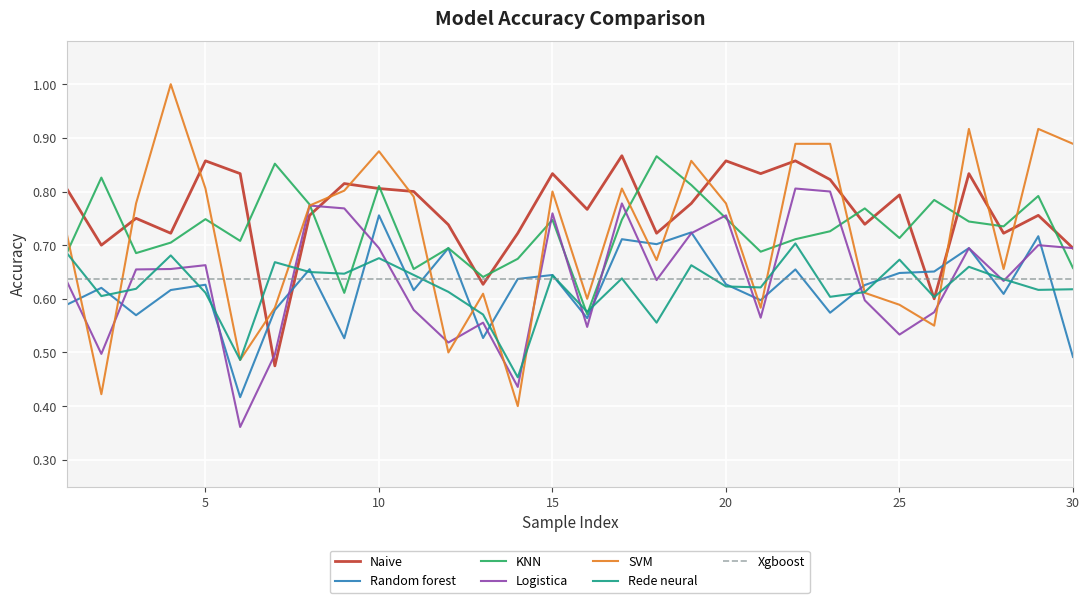

How many Logistica values are between 0 and 1?

30